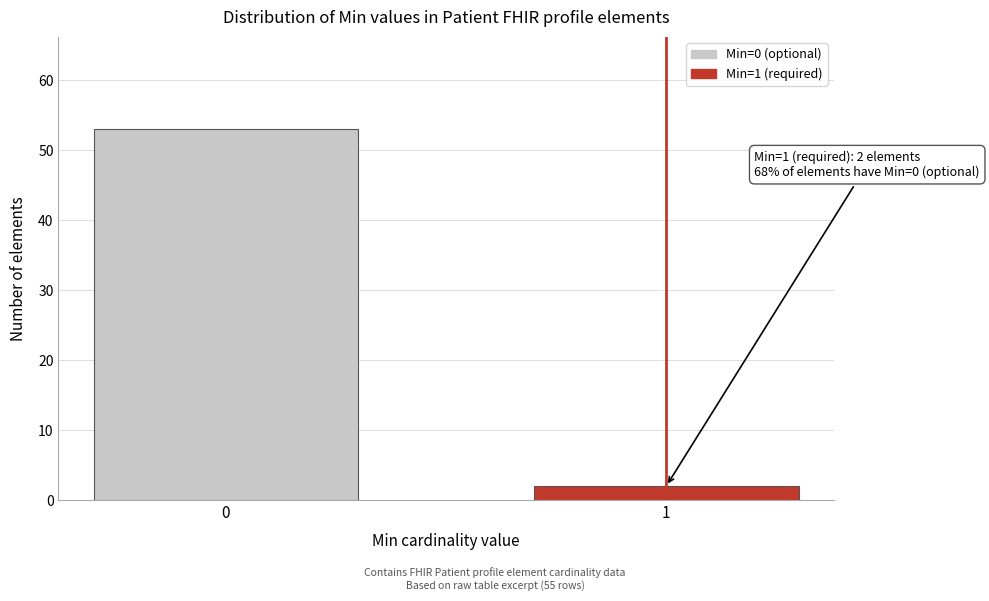

Reading left to right, what are all the values shown in this chart?

53	2